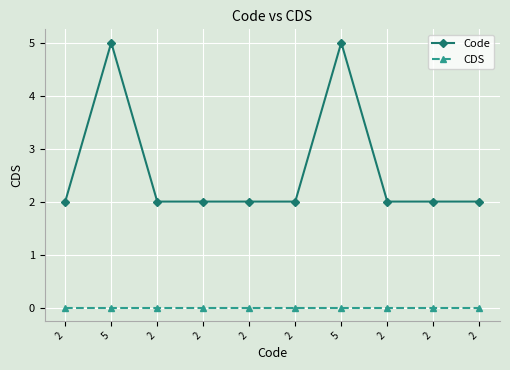

What are all the series names shown in the legend?

Code, CDS